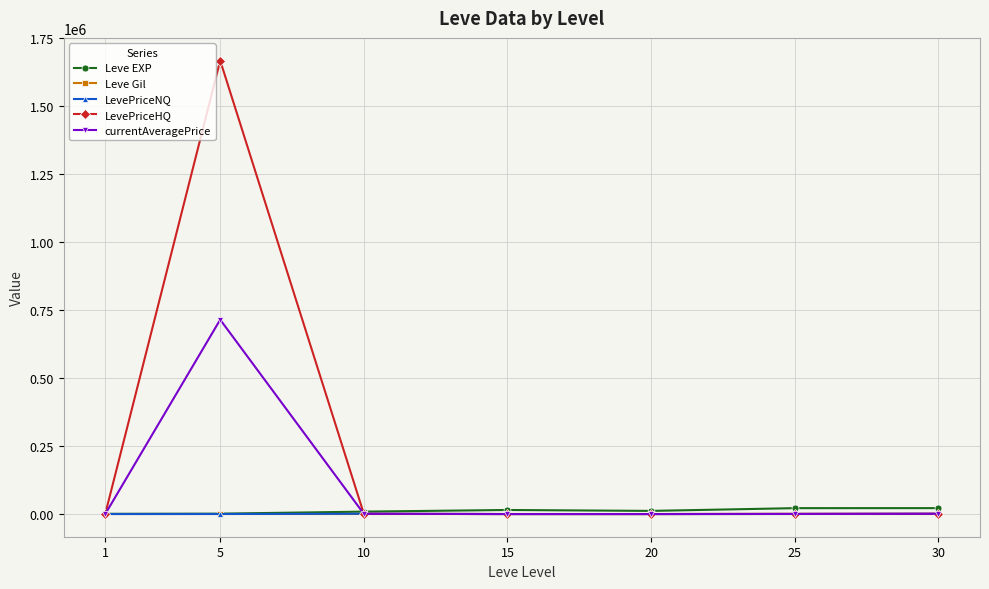

At how many categories does at least one series exceed 448237?

1